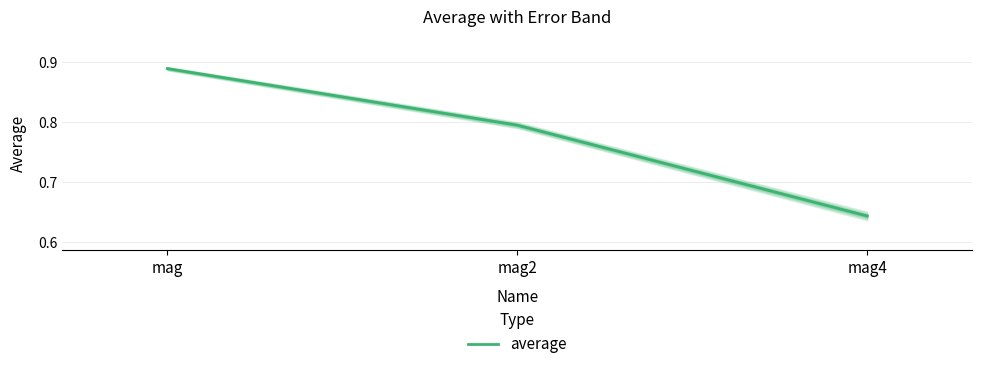

Reading right to left, transcribe all the data shown in this chart.

mag4=0.6	mag2=0.8	mag=0.9